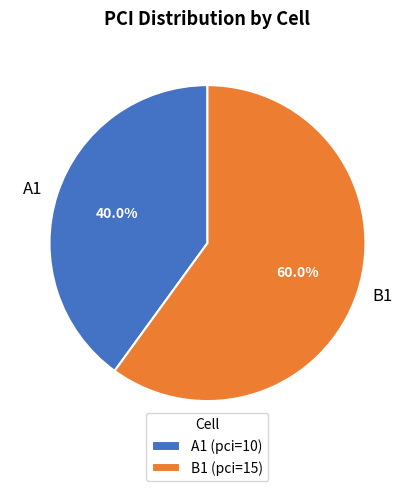

Is it true that A1 is 40% of the pie?

True